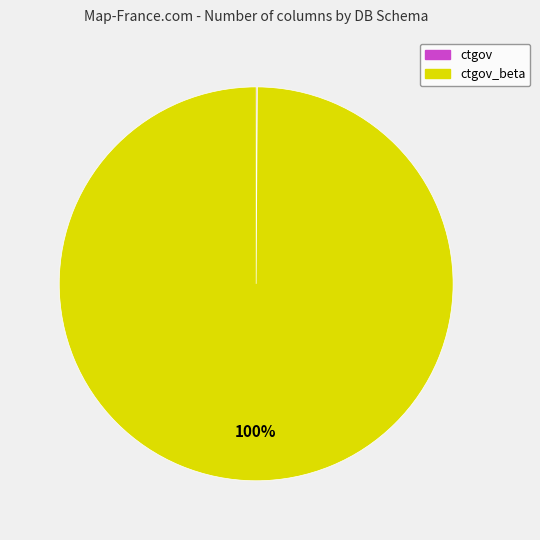

To the nearest percent, what is the average slice percentage?

50%